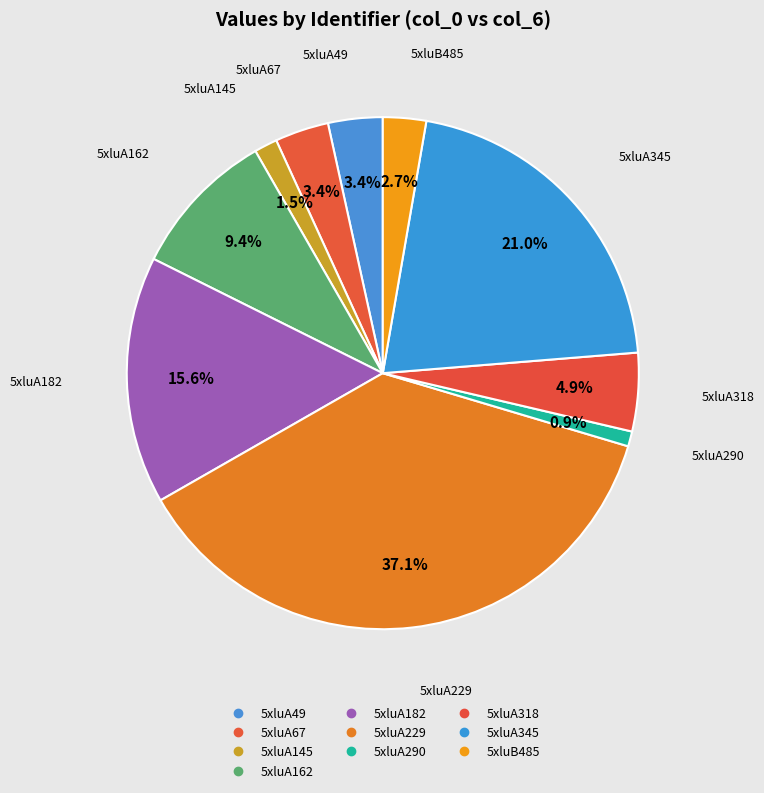

To the nearest percent, what is the combined percentage of 5xluA318 and 5xluA67?

8%